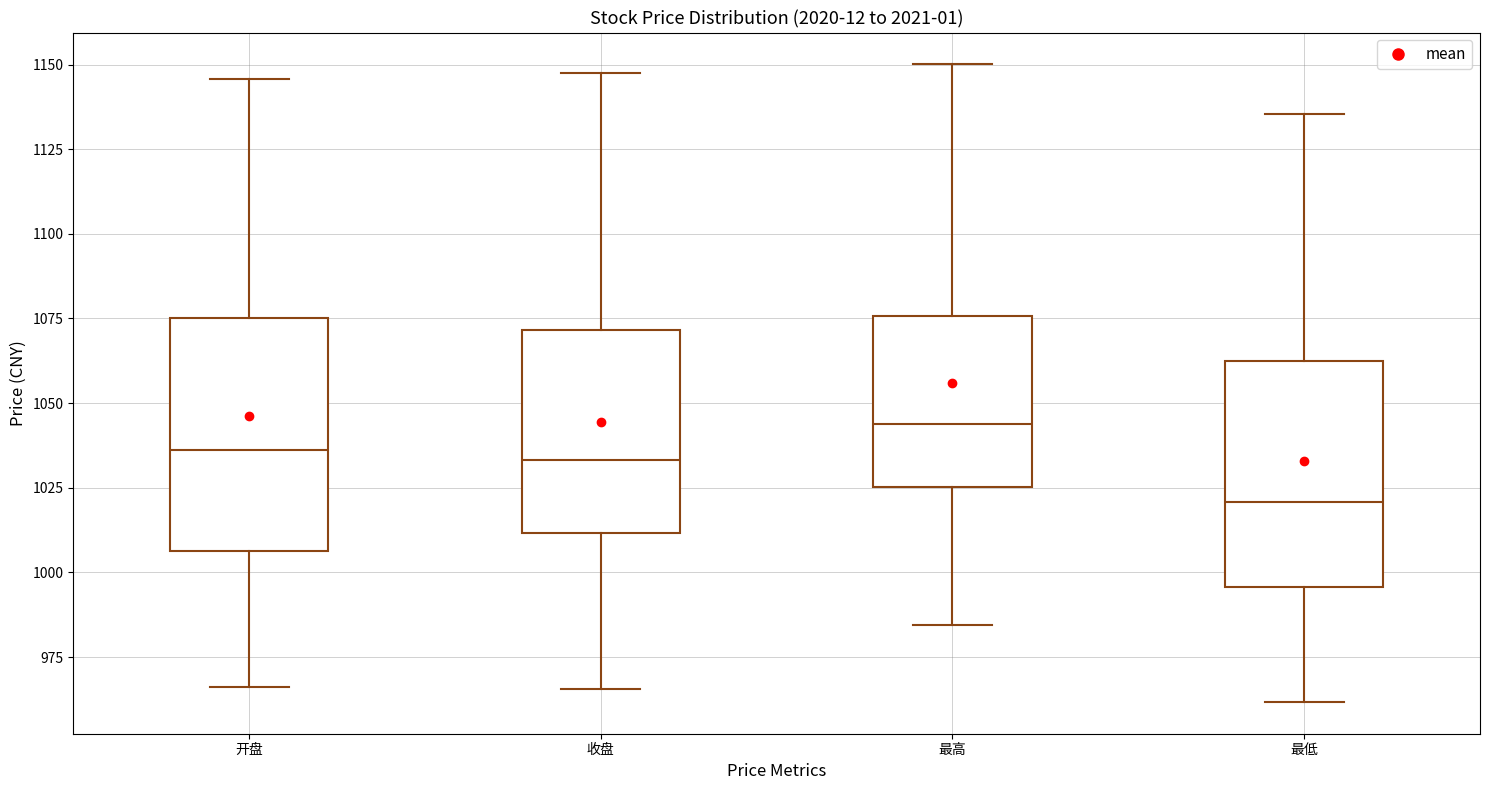

Which box has the lowest median line?

最低